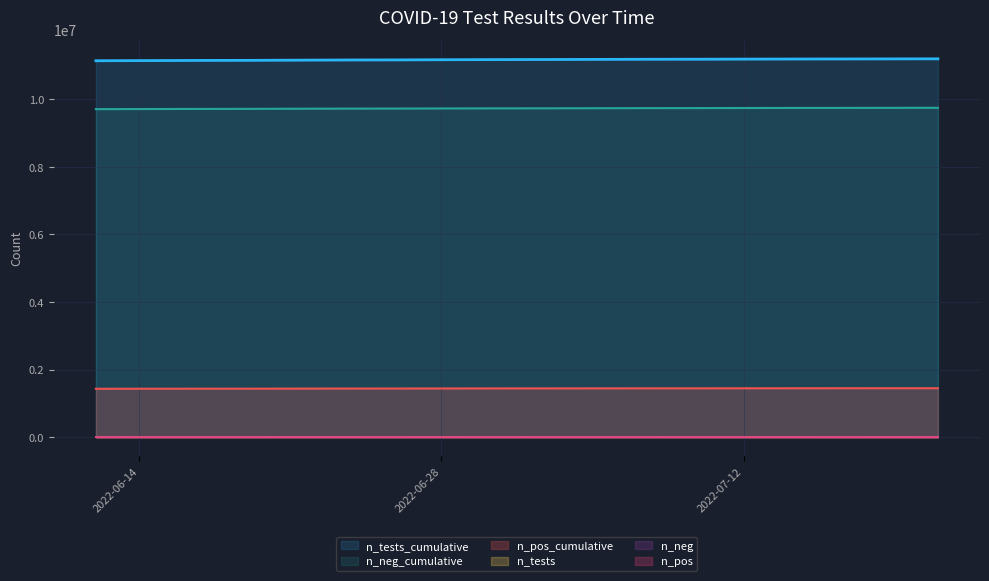

What is the highest value of the n_tests series?

2736